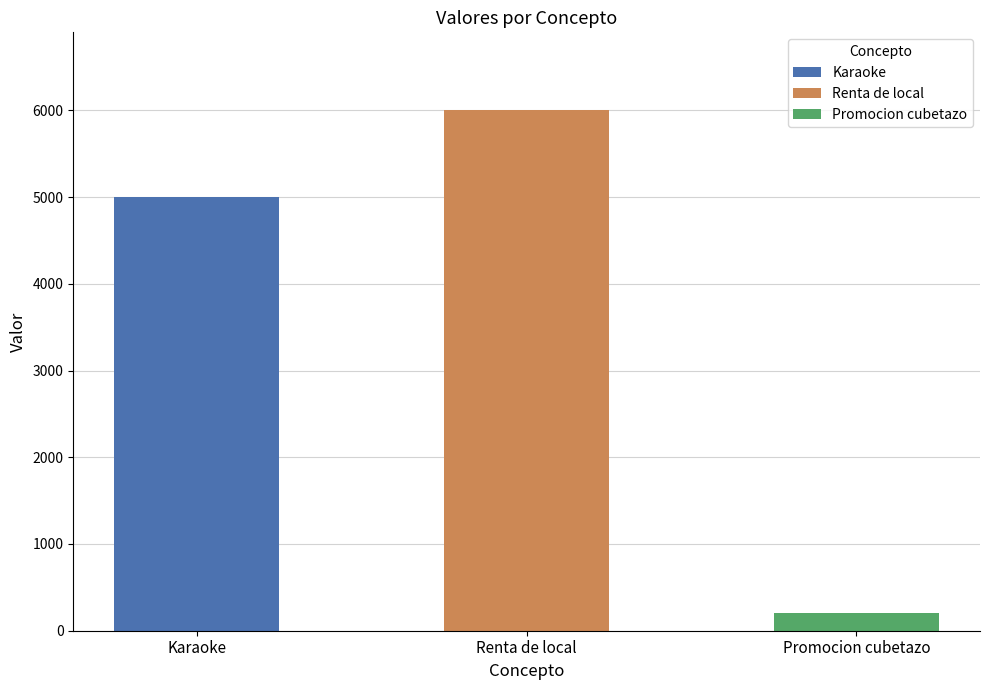

Reading right to left, transcribe all the data shown in this chart.

Promocion cubetazo=200	Renta de local=6000	Karaoke=5000